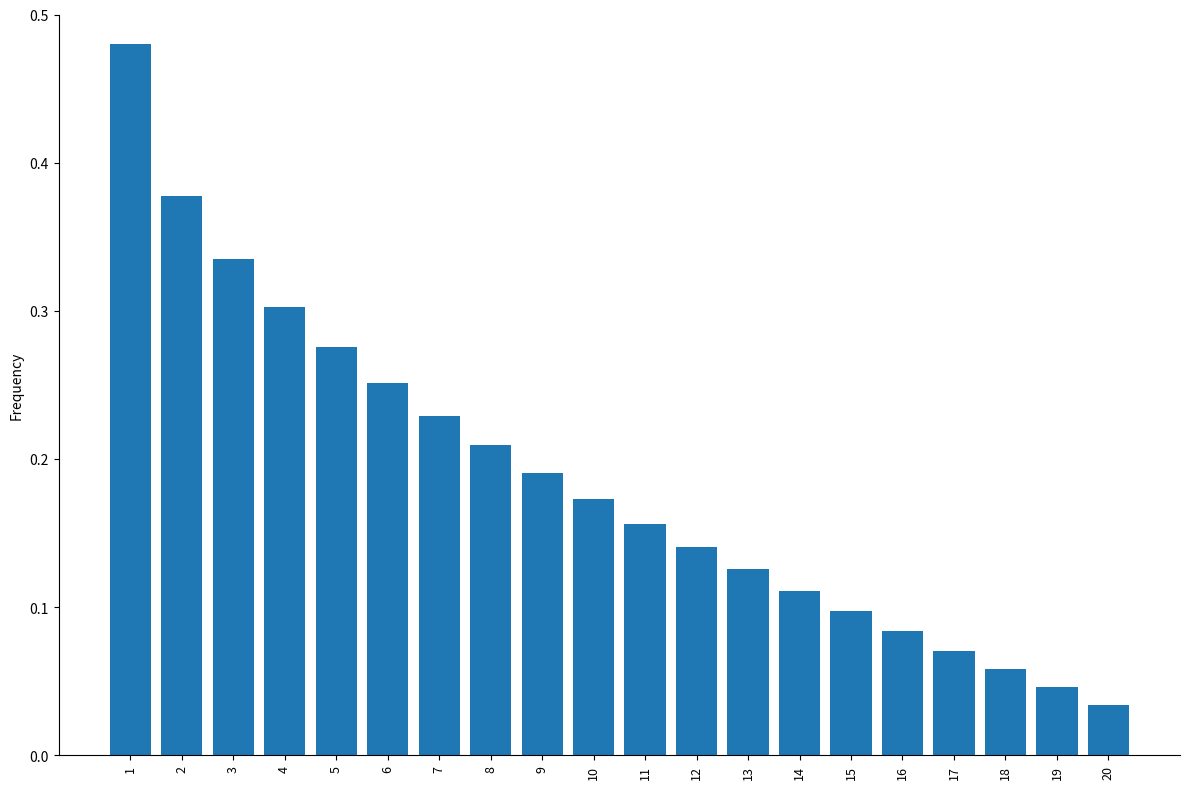

True or false: the data shows 0.1 at 8.

False